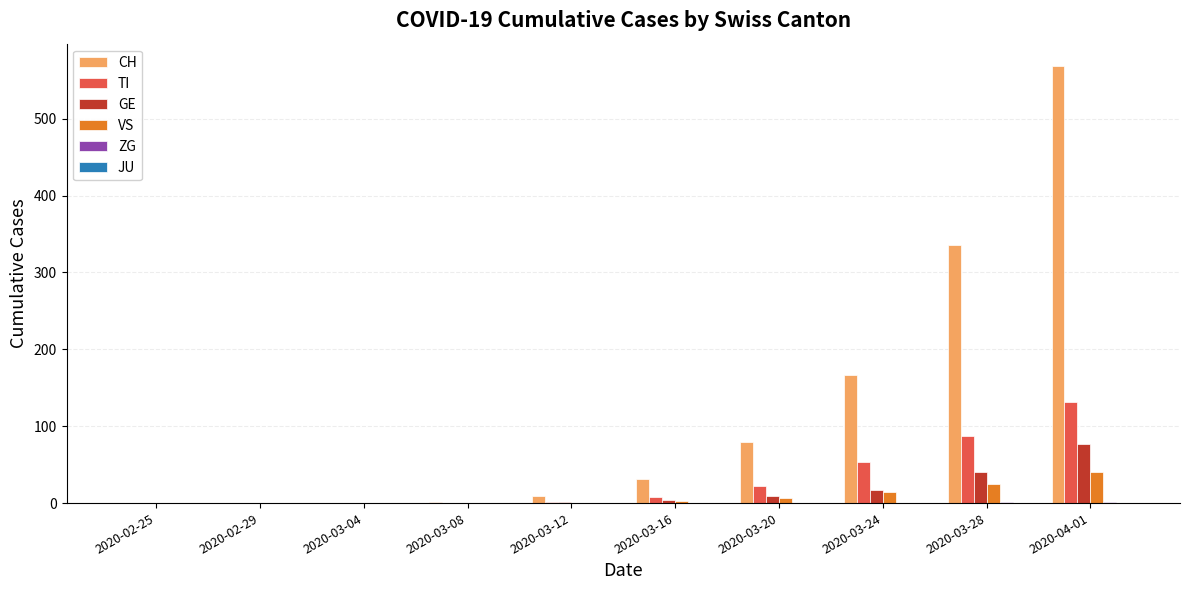

Which series has the largest total across all categories?

CH